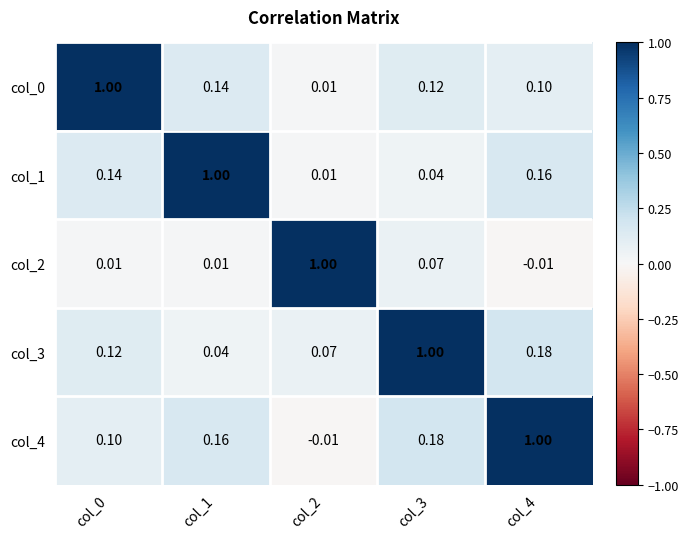

Is the value of col_1 at col_2 greater than the value of col_2 at col_3?

No